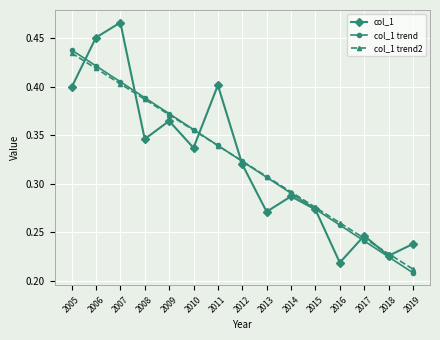

Where is the first local maximum for col_1?

2007